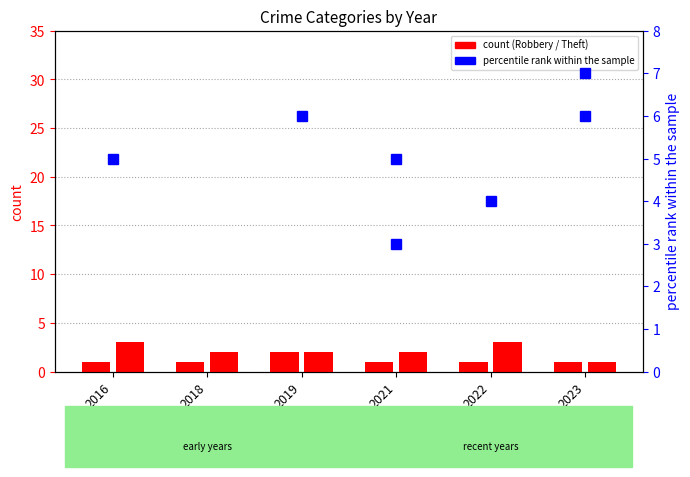

What is the sum of the Aggravated Assault values at 2018 and 2021?

2